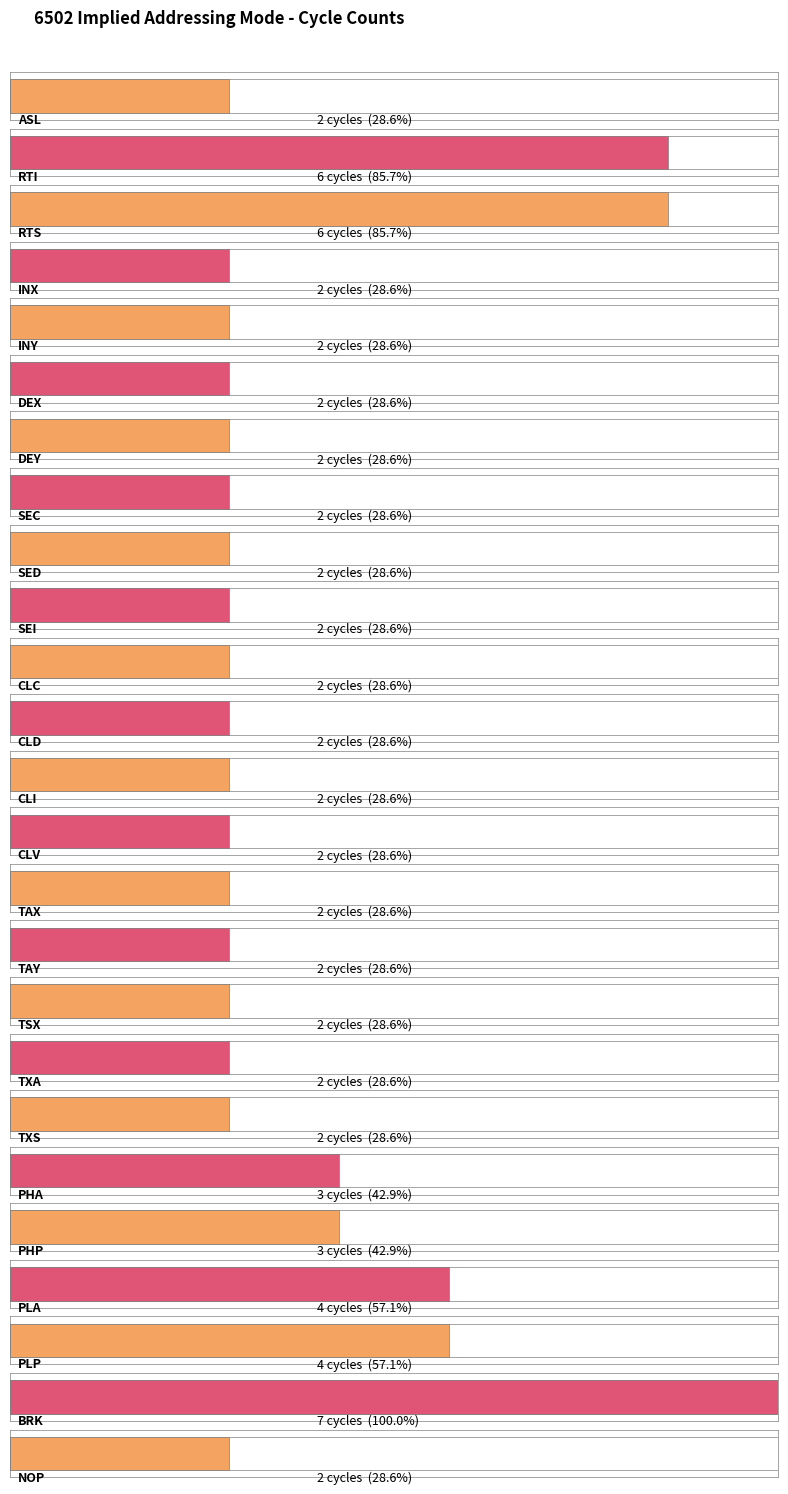

True or false: the data shows 2 at DEX.

True